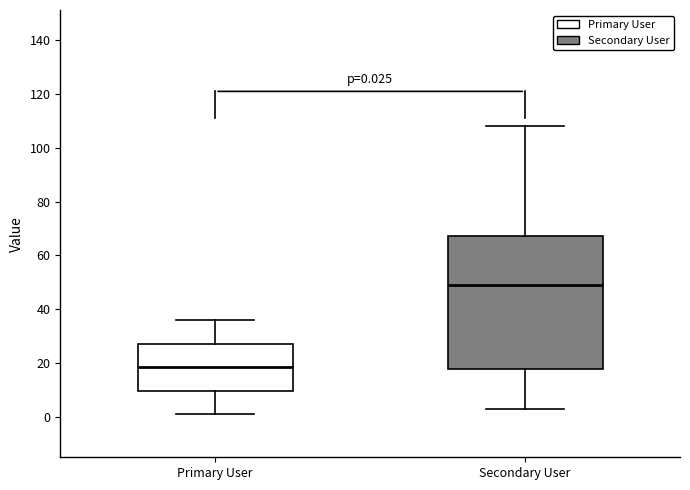

Which box is the tallest, from its lower edge to its upper edge?

Secondary User